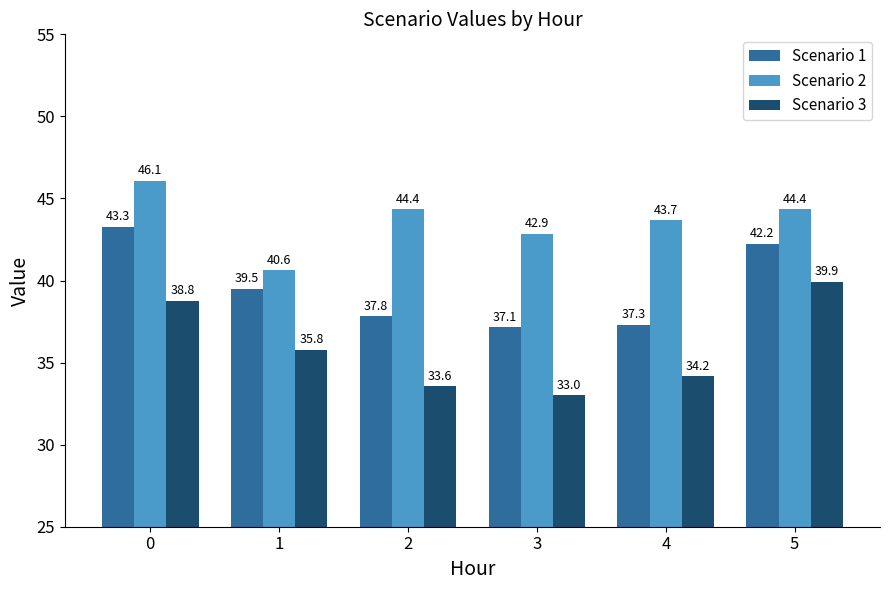

The Scenario 3 series shows 50.8 at 2. True or false?

False